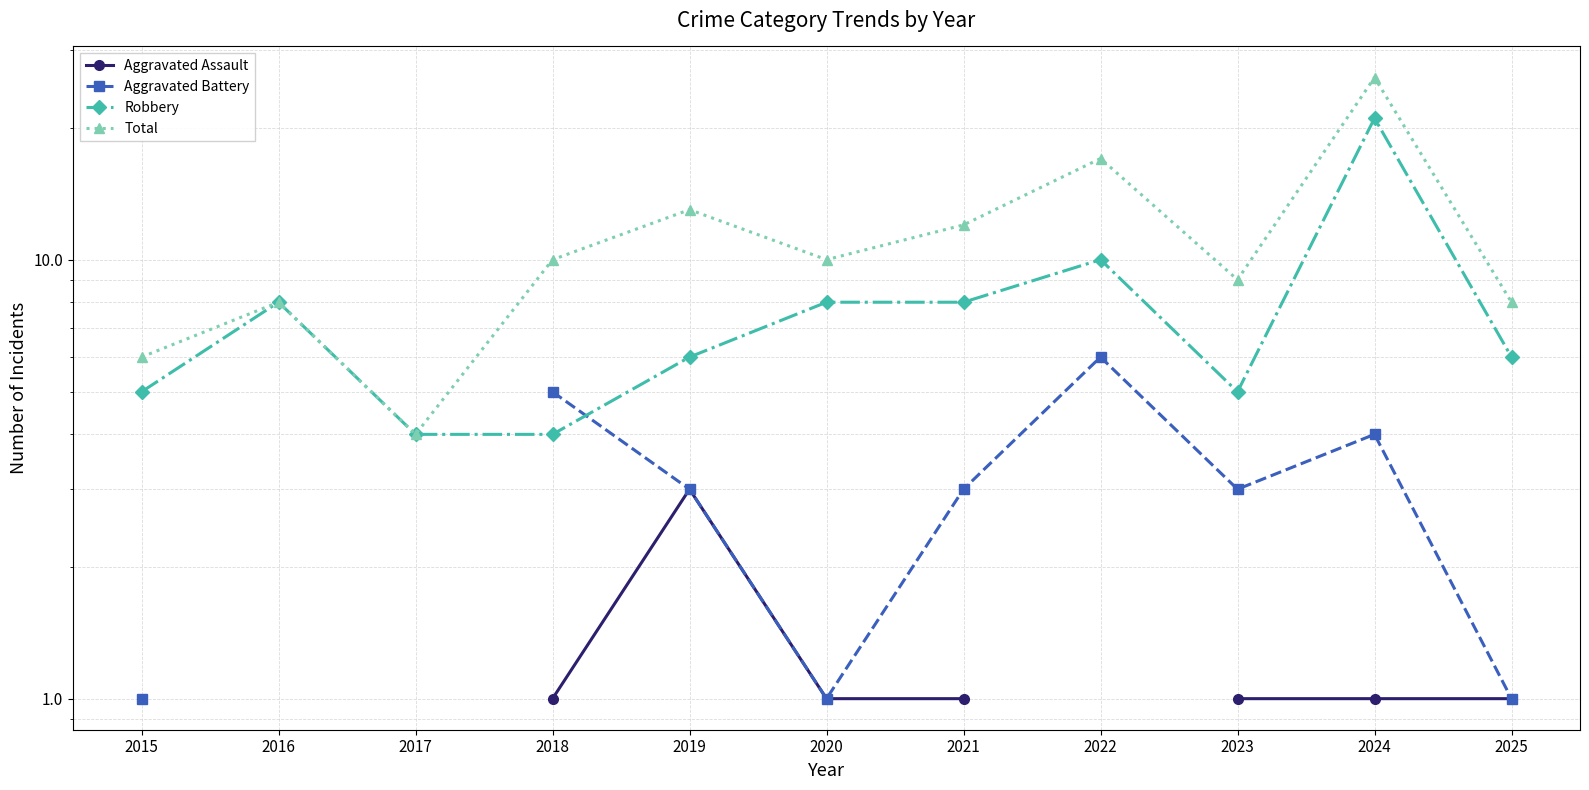

In Total, how many points are lower than both neighbors (excluding endpoints)?

3